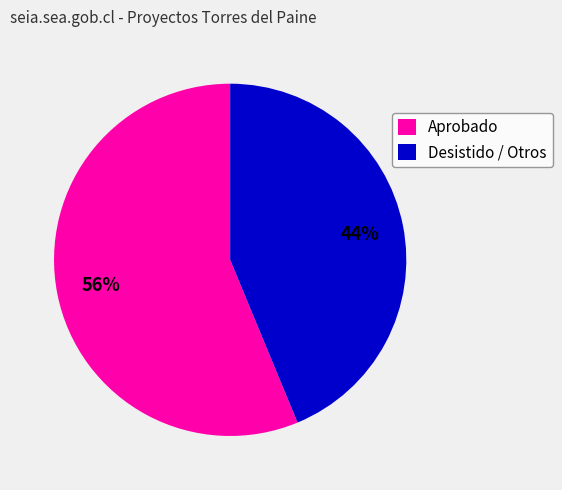

Combined, do Desistido / Otros and Aprobado account for over 50%?

Yes